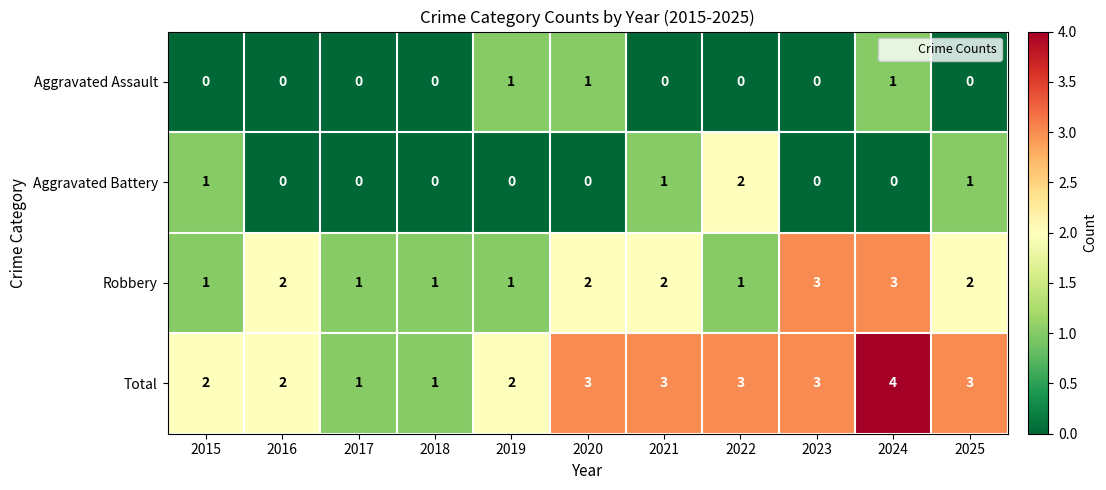

Which series has the largest range (max minus min)?

Total